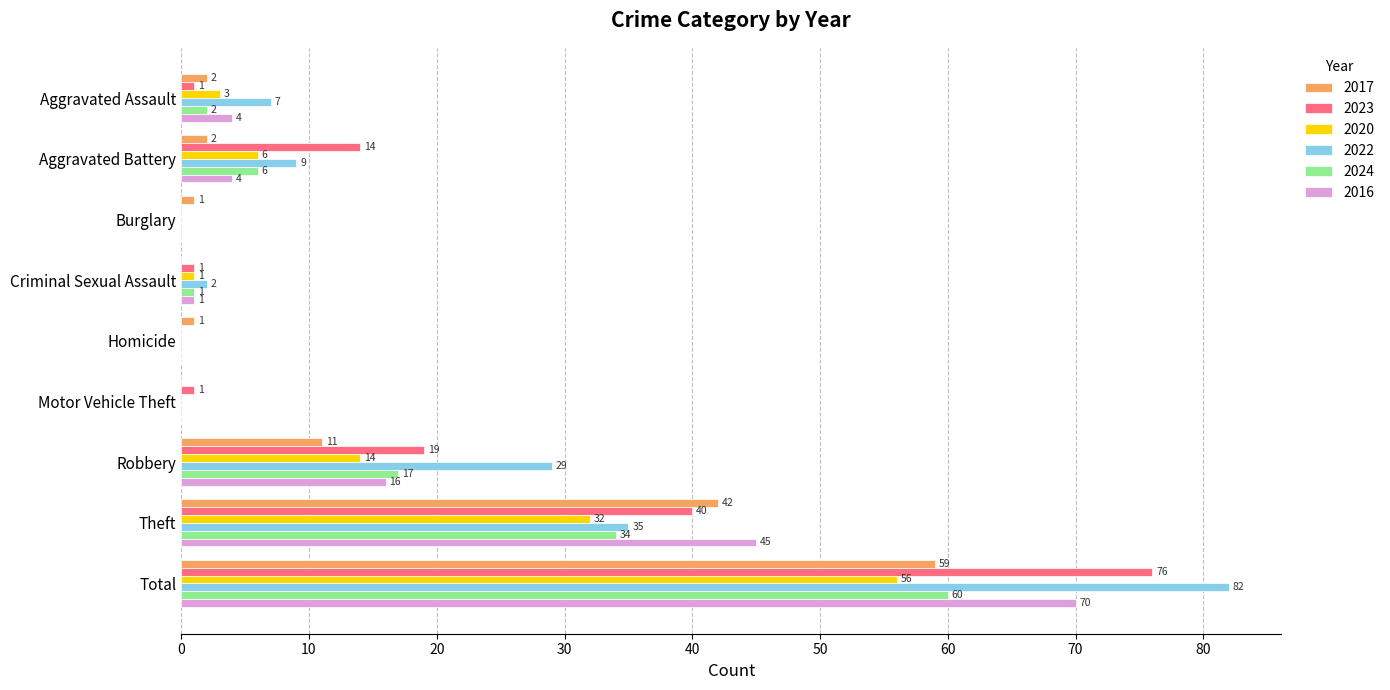

Which label corresponds to the largest value in the chart?

Total